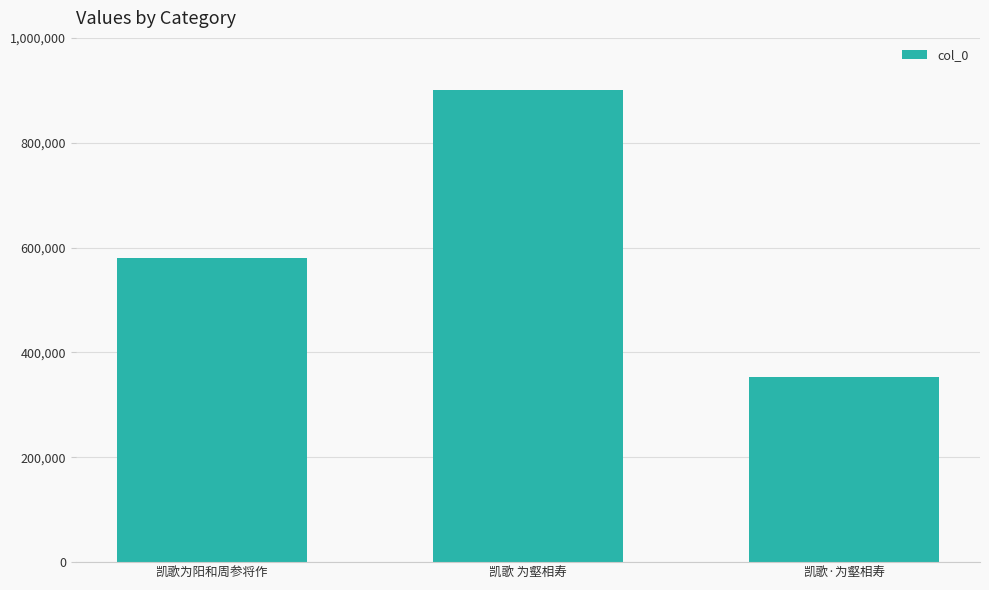

Read the value at 凯歌为阳和周参将作, to the nearest 100.

579600